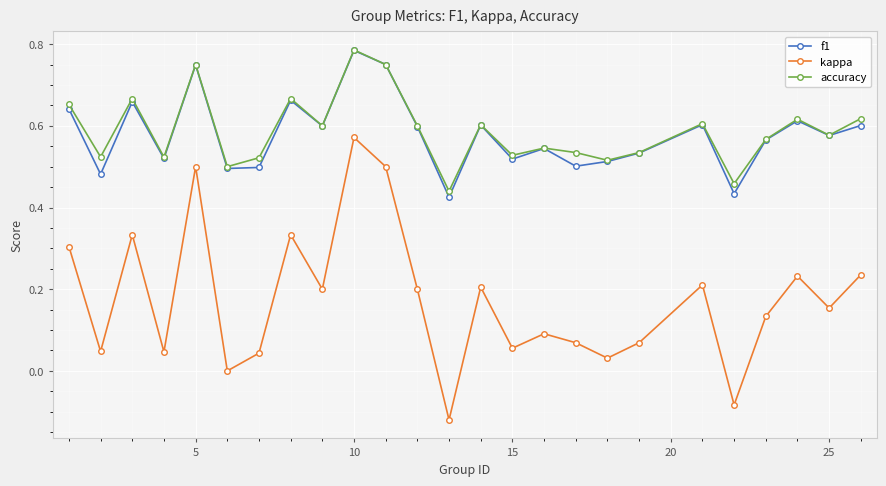

True or false: kappa and accuracy intersect in this chart.

False